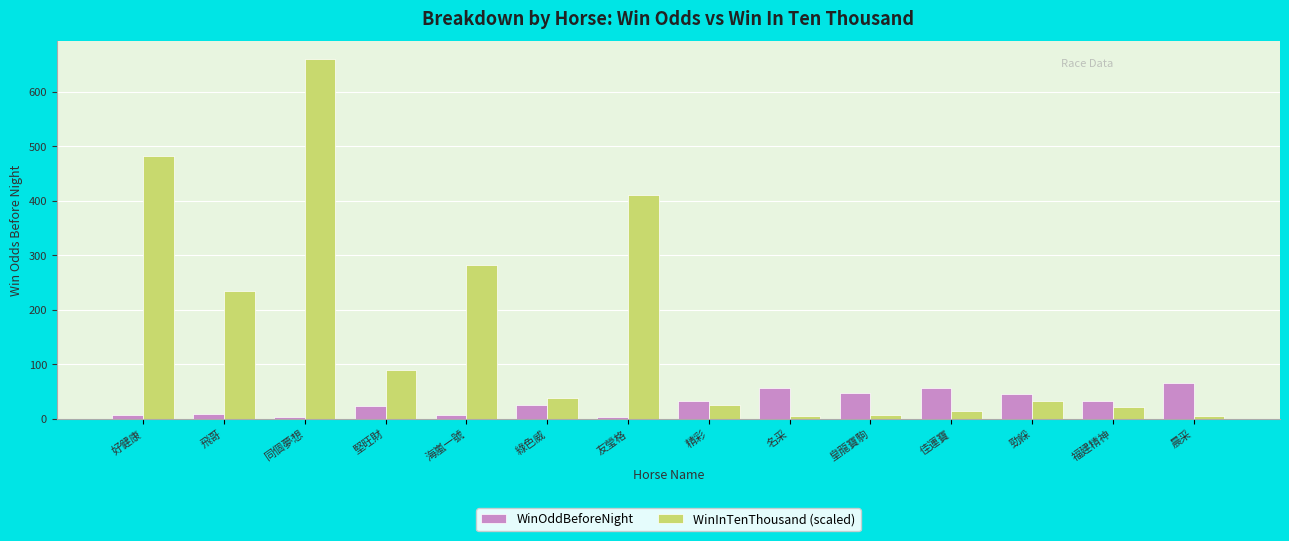

What is the difference between the maximum and minimum values in the WinInTenThousand (scaled) series?

654.5